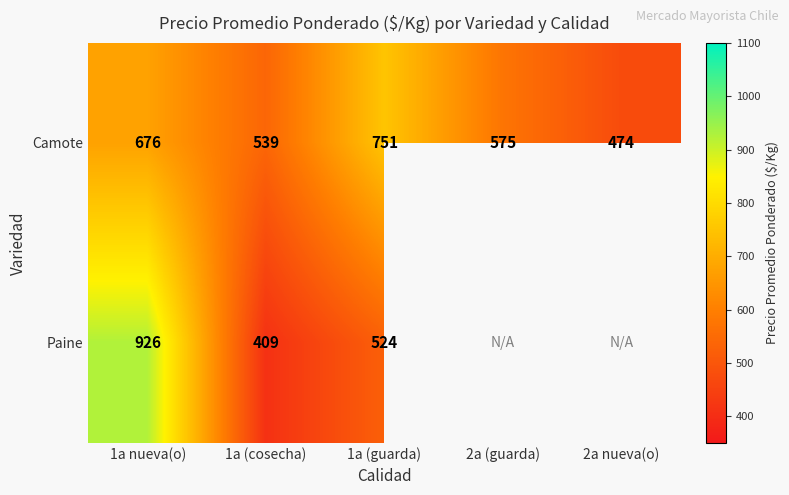

What is the difference between the maximum and minimum values in the Camote series?

277